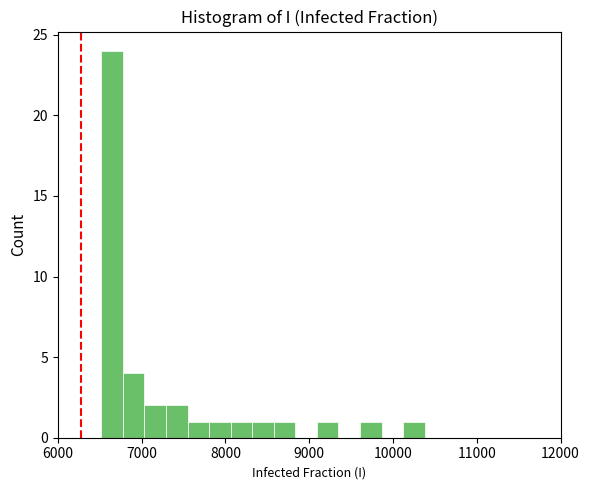

Around what value on the x-axis is the tallest bar? Give the approximate position of its centre, as read against the axis.

6600